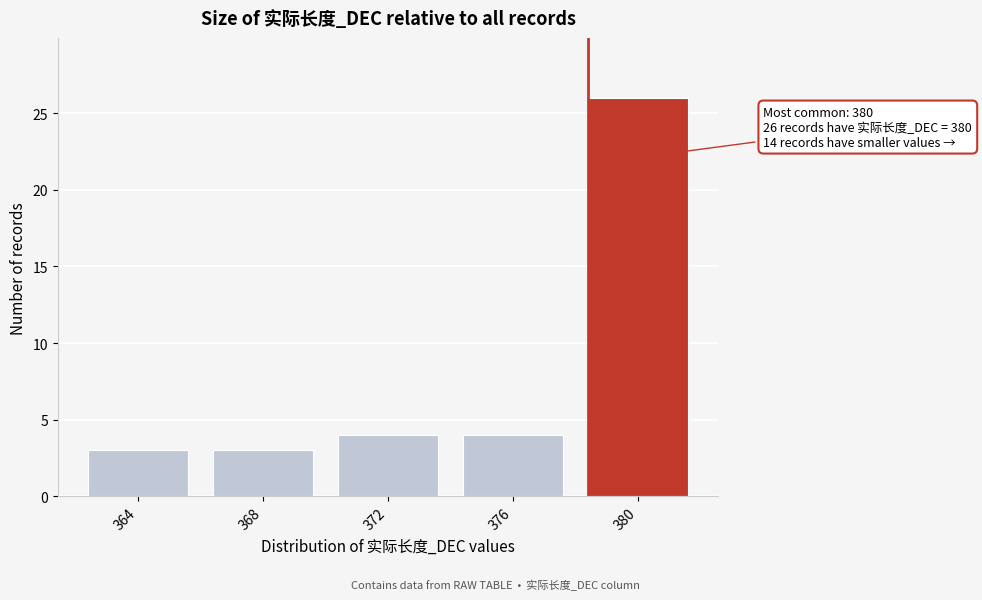

Reading left to right, extract all data points from this chart.

364=3	368=3	372=4	376=4	380=26